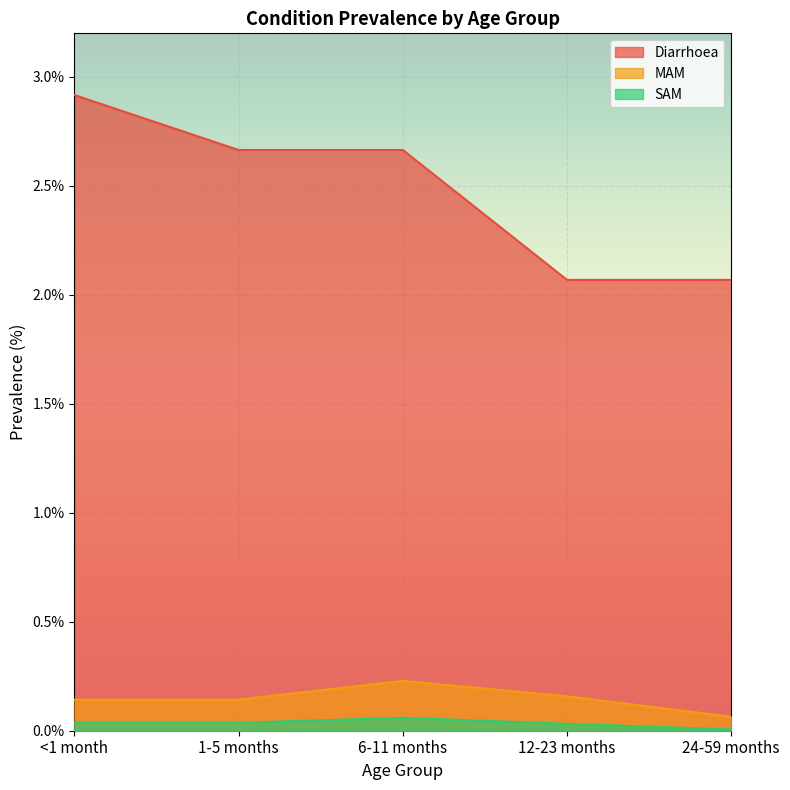

True or false: Diarrhoea has more than 0 points higher than both neighbors.

False